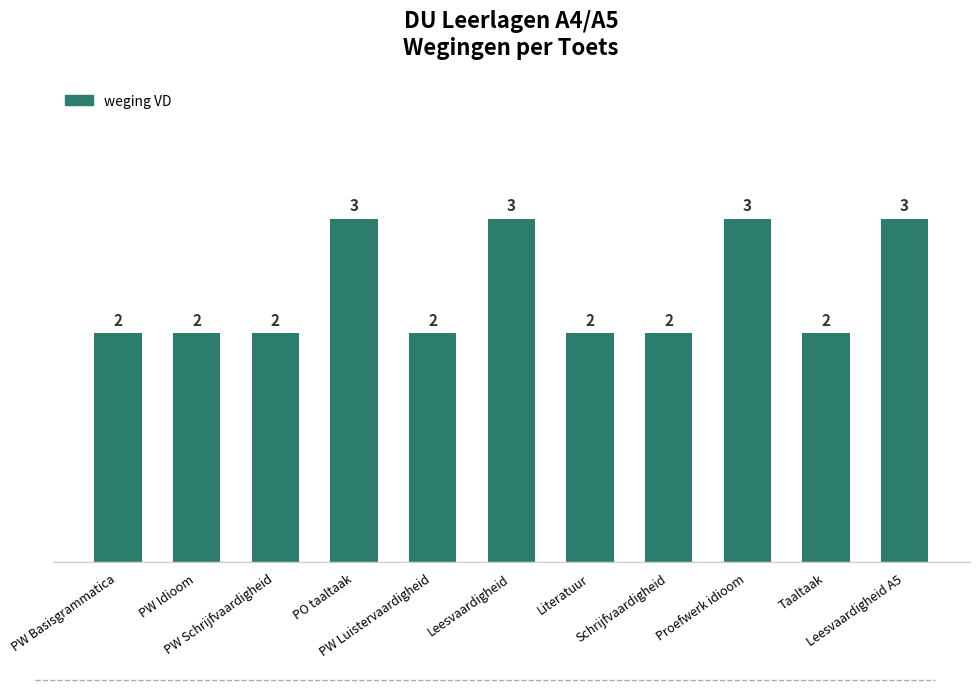

What position from the left is Schrijfvaardigheid?

8